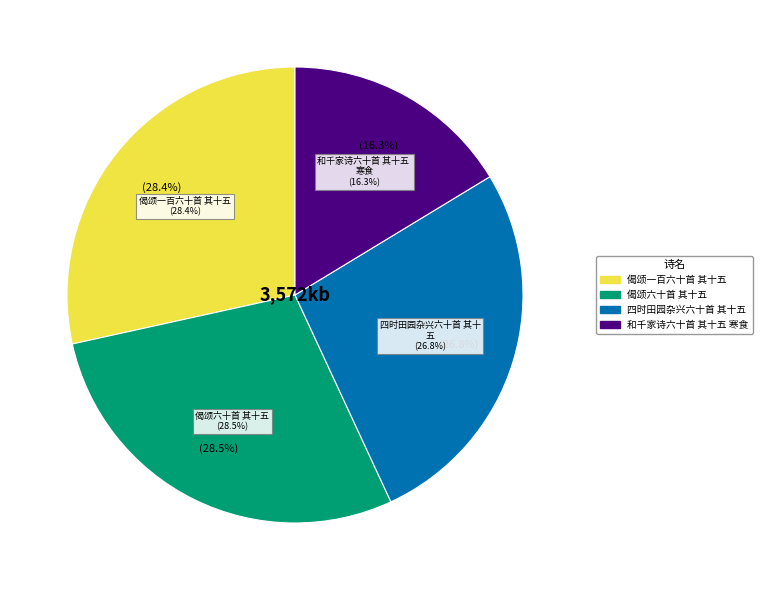

Combined, what portion of the pie is 和千家诗六十首 其十五 寒食 and 偈颂六十首 其十五?

44.8%